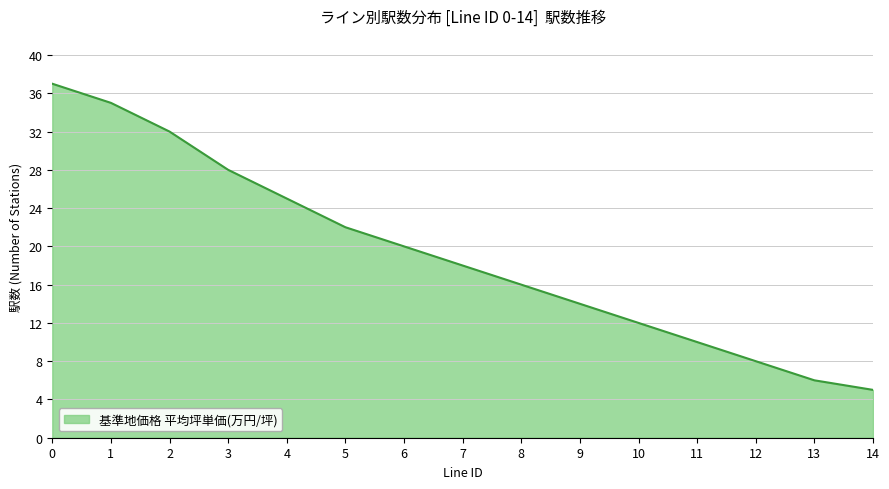

Rank the categories by value from highest to lowest.

0, 1, 2, 3, 4, 5, 6, 7, 8, 9, 10, 11, 12, 13, 14